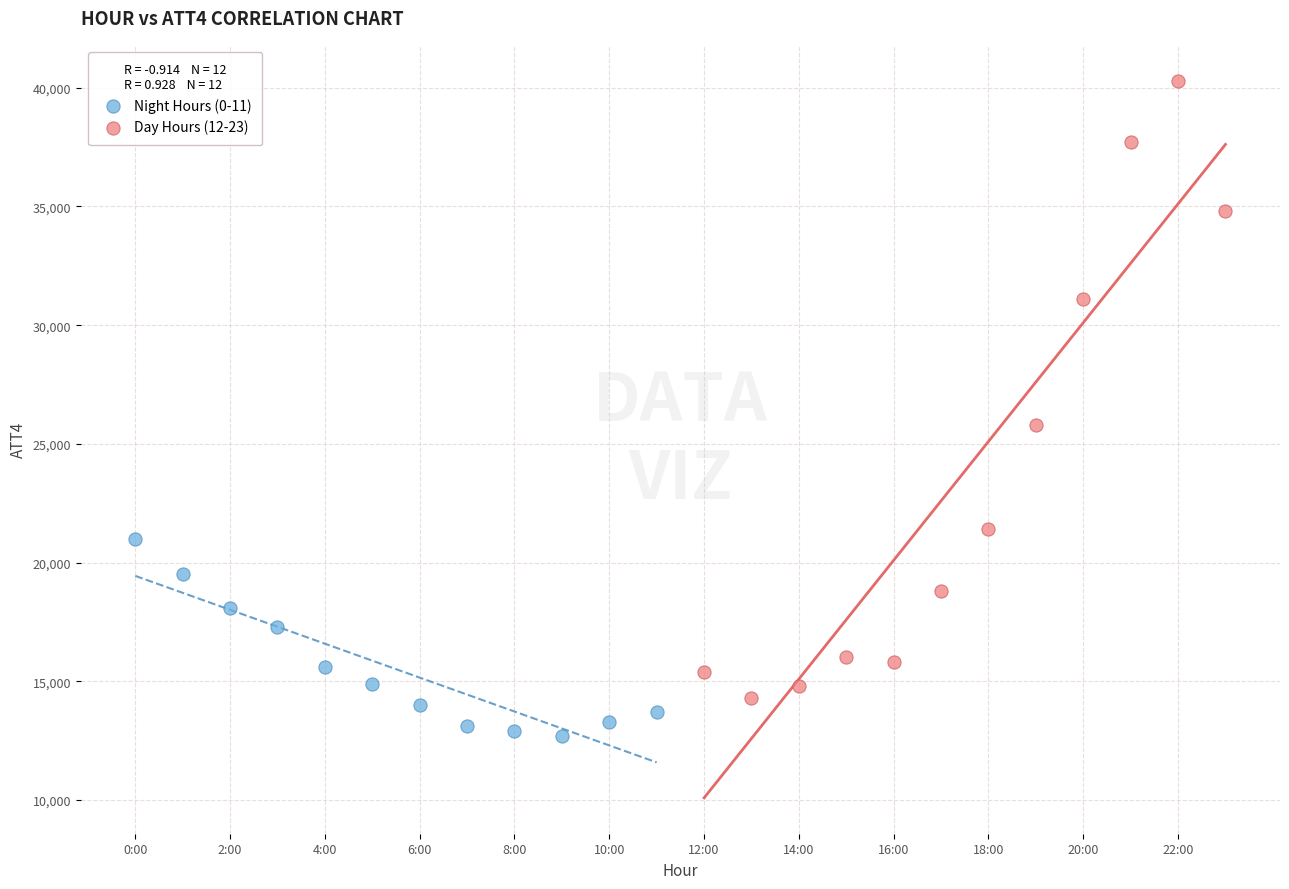

Which series reaches the minimum Y coordinate?

Night Hours (0-11)